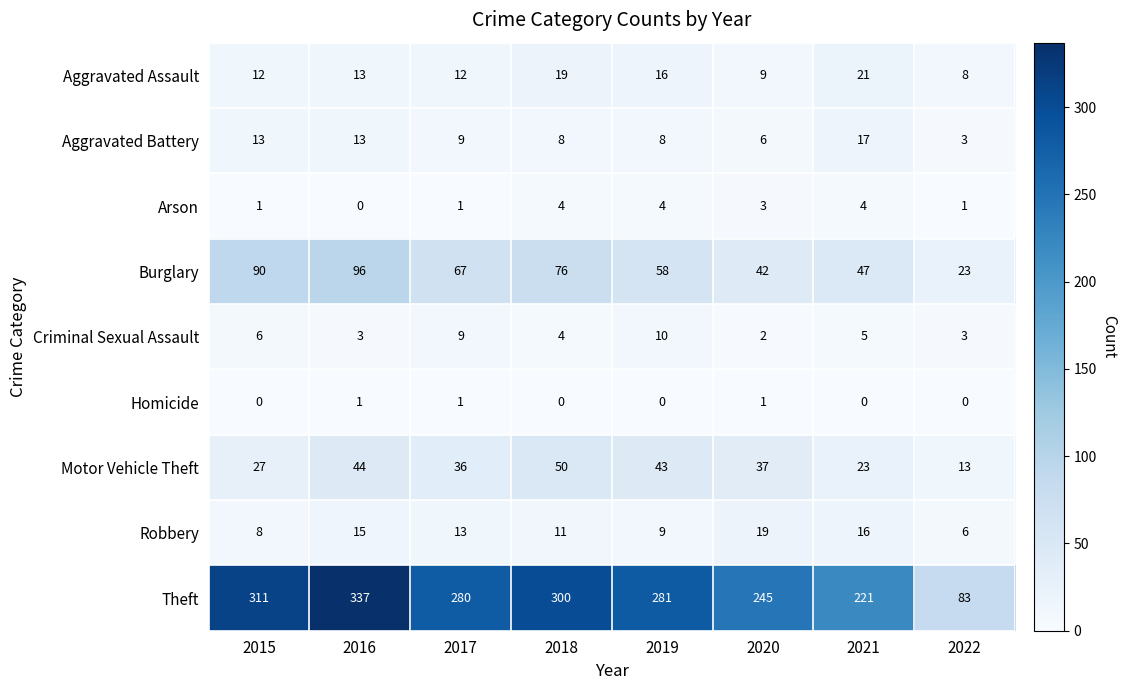

What is the difference between the Robbery values at 2015 and 2017?

5